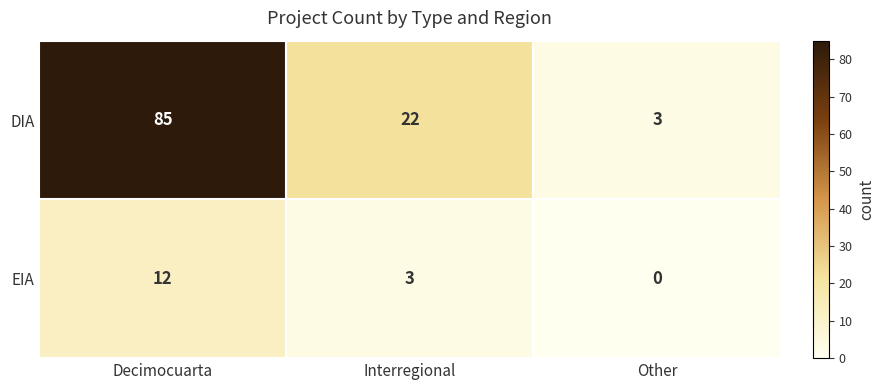

How many data points does each series have?

3